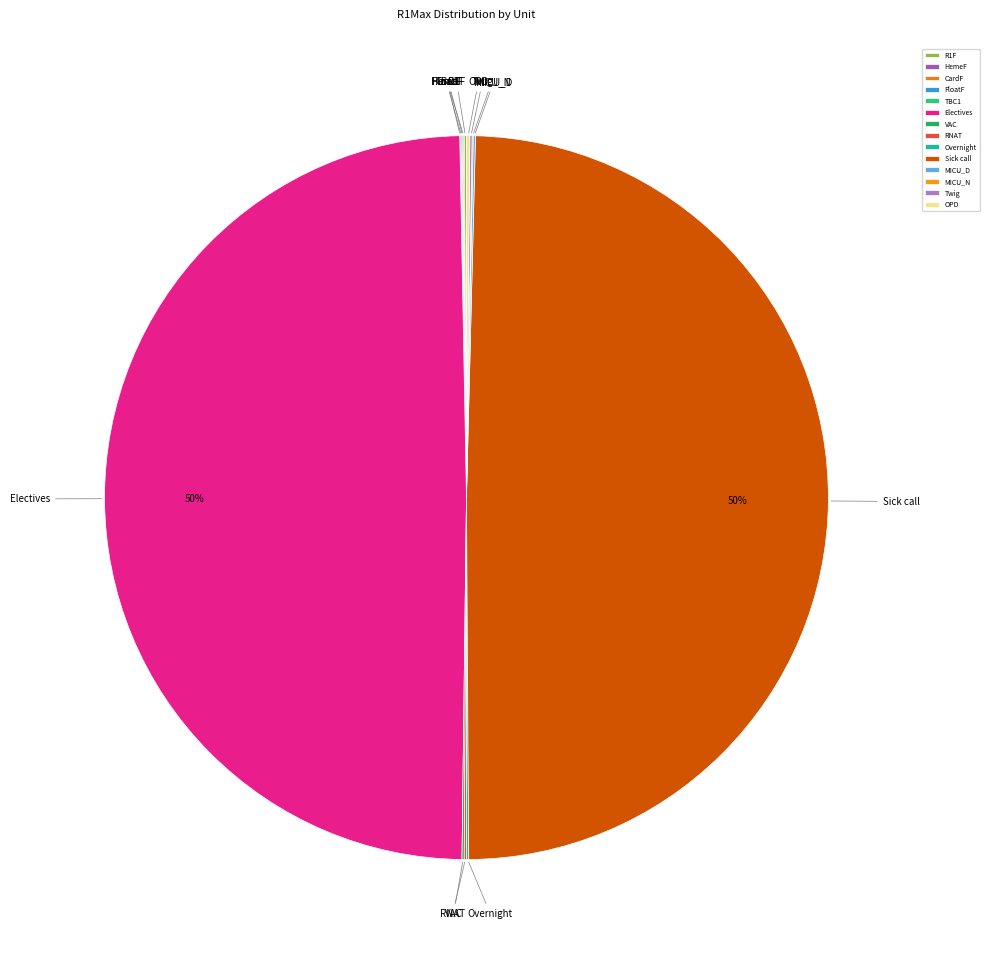

To the nearest percent, what is the average slice percentage?

7%